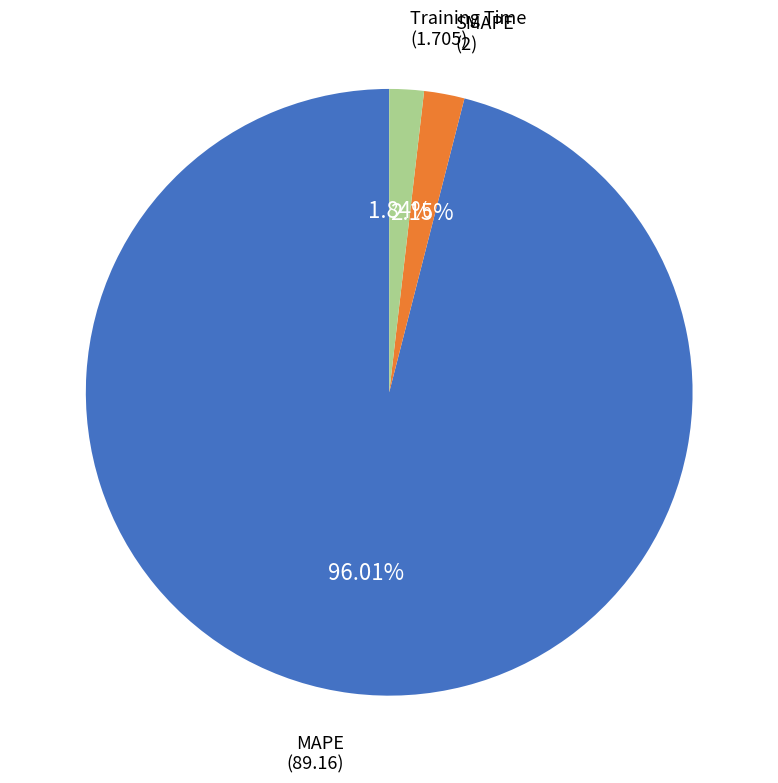

How many segments does this pie chart have?

3